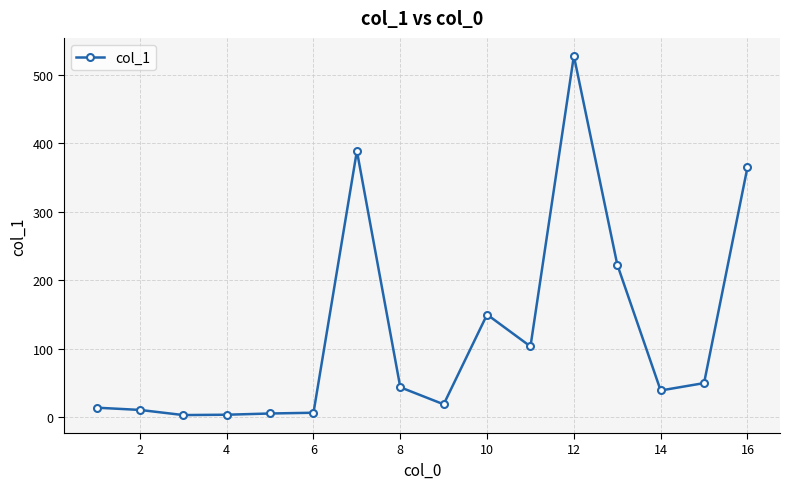

What is the value of the 11th point from the left?

103.3